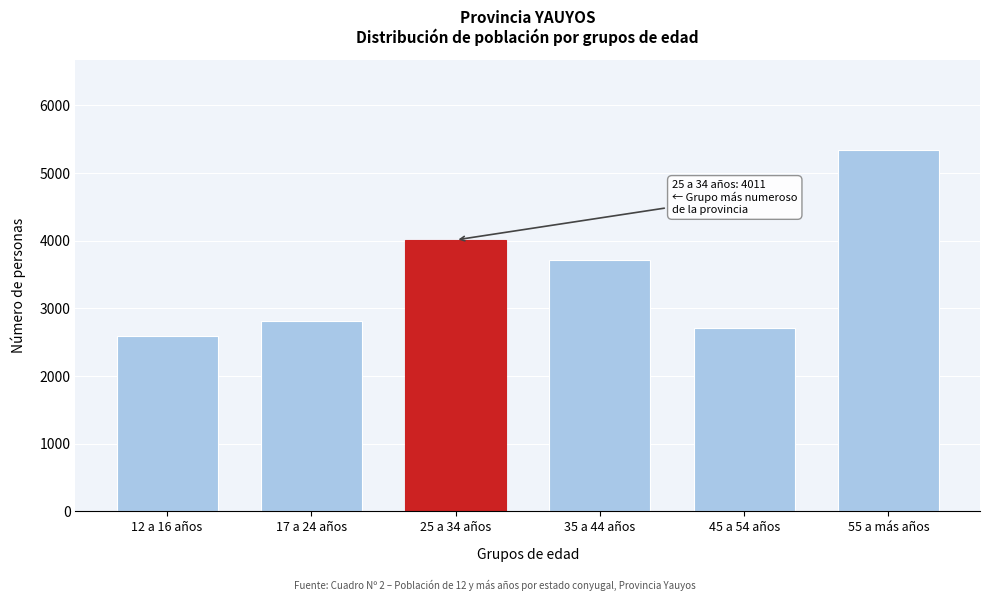

Reading right to left, list all the values displayed in this chart.

55 a más años=5336	45 a 54 años=2714	35 a 44 años=3712	25 a 34 años=4011	17 a 24 años=2811	12 a 16 años=2593